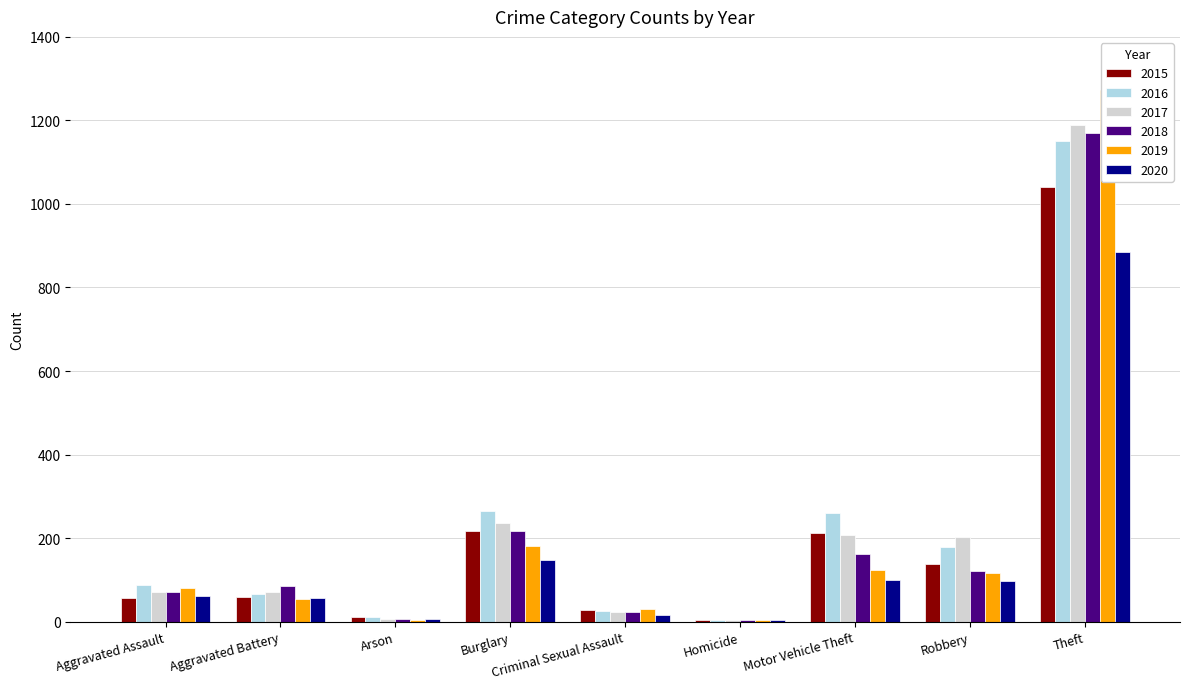

Where does the 2016 series first go above 88?

Burglary